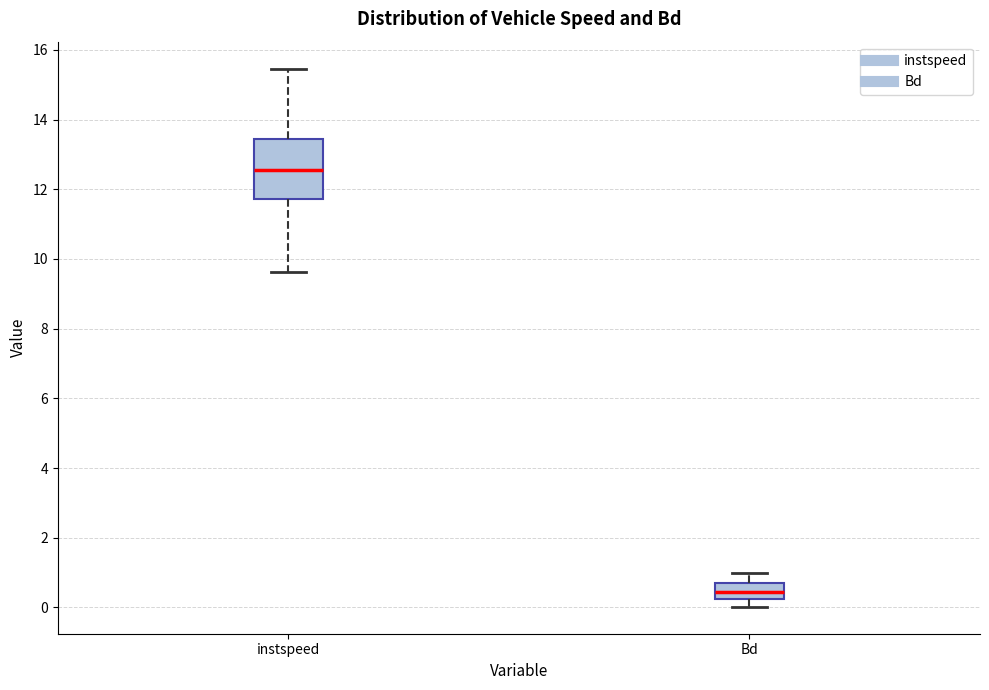

Reading left to right, transcribe this box plot: for each box, give where its median line is, the range the box spans, and where its two whiskers end, as read against the y-axis. The values are not printed on the chart, so give them approximately, as read against the axis.

instspeed: median 12.6, box 11.8 to 13.4, whiskers 9.6 to 15.4
Bd: median 0.4, box 0.2 to 0.6, whiskers 0.0 to 1.0